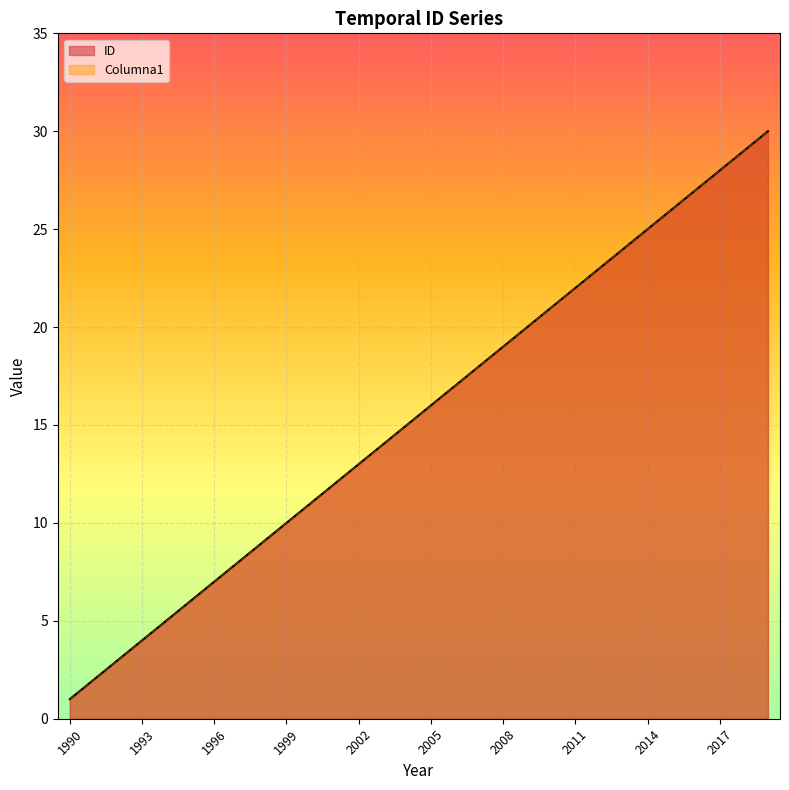

At how many categories does at least one series exceed 1?

29